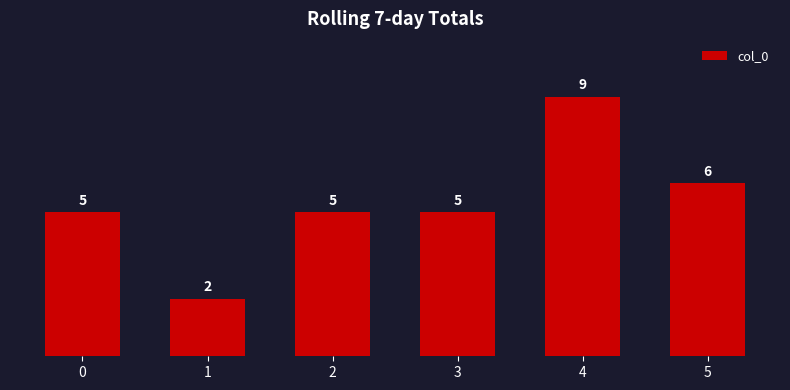

How many data points does each series have?

6